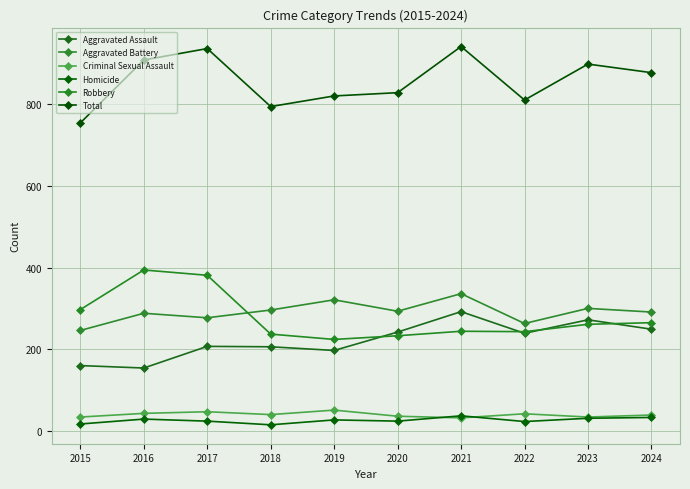

Read the Total value at 2015.

754